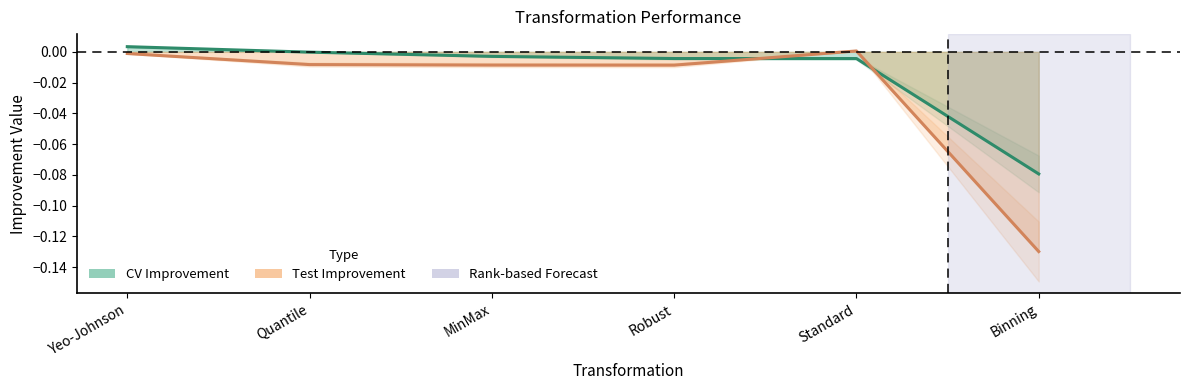

The value of Test Improvement at Quantile is -0.0. True or false?

True